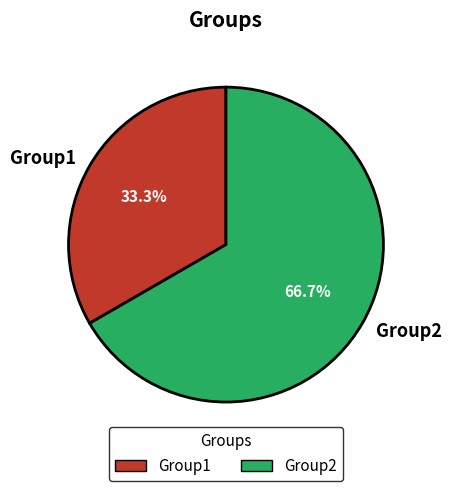

Rank the categories by value from lowest to highest.

Group1, Group2